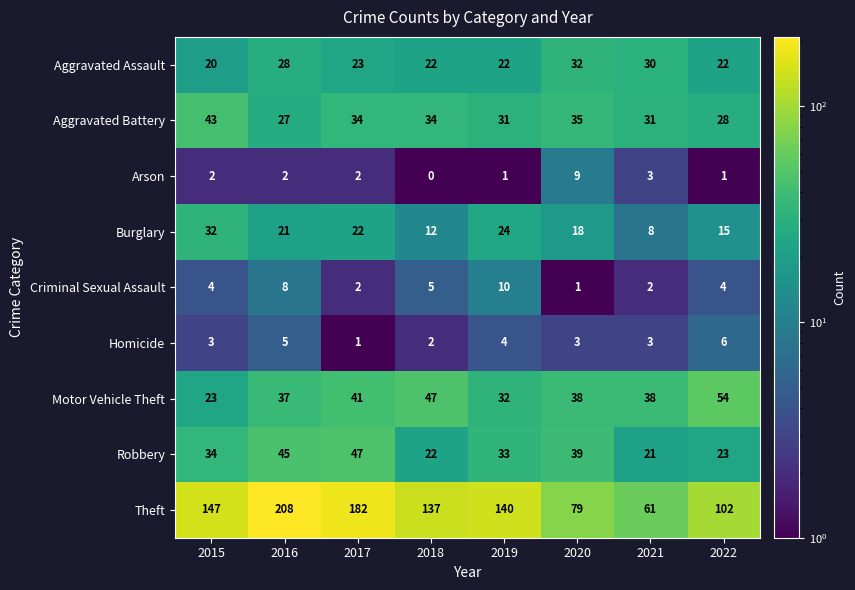

At which category does the chart reach its minimum across all series?

2018